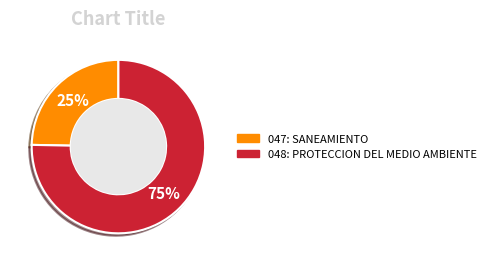

True or false: 048: PROTECCION DEL MEDIO AMBIENTE accounts for 75% of the total.

True